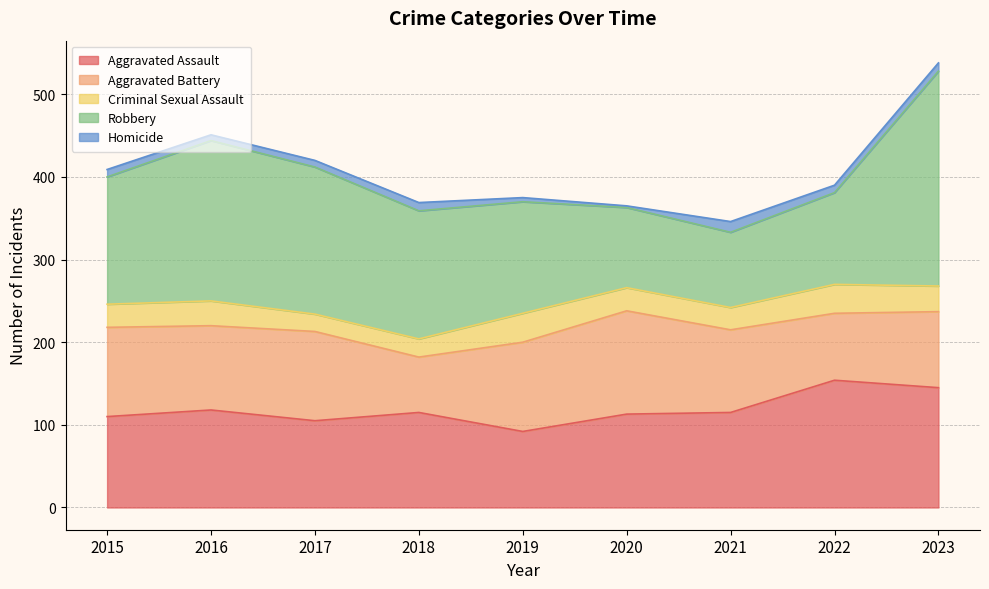

What is the value of the Aggravated Assault point at the 4th from the left?

115